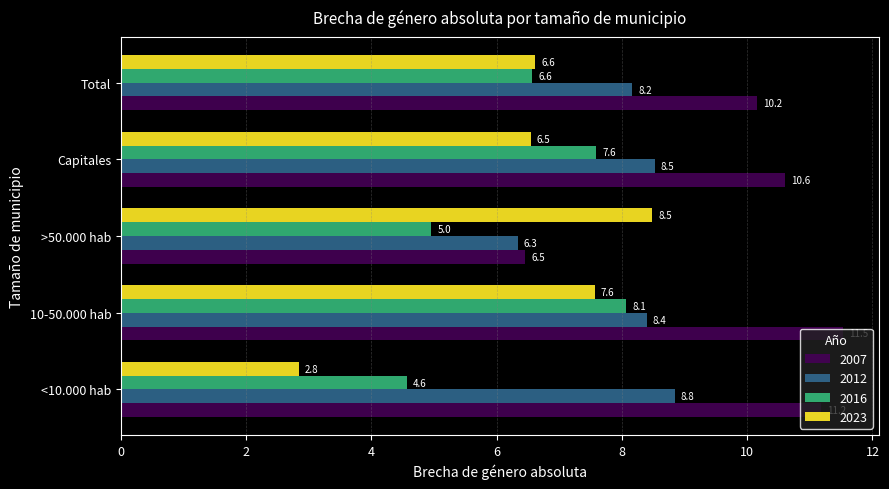

At which label is 2012 closest to 7?

>50.000 hab